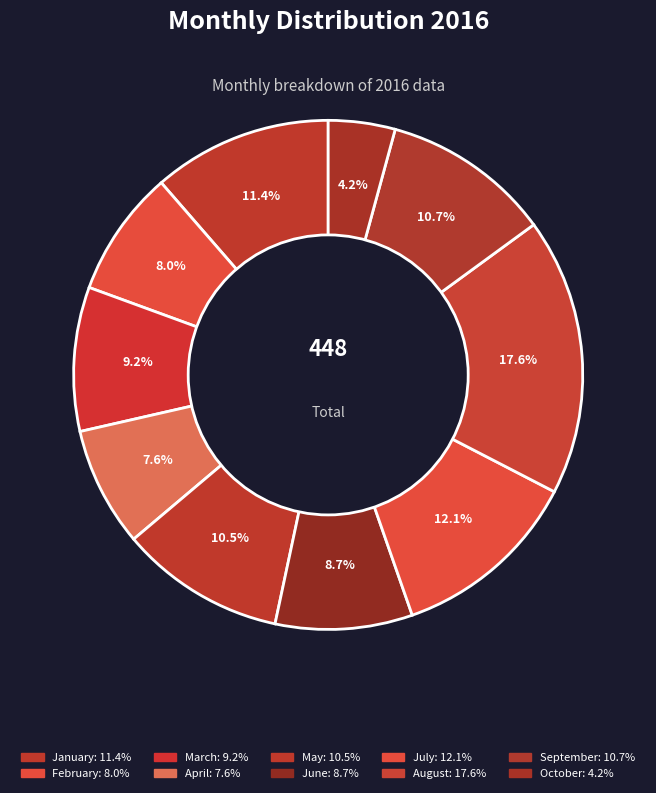

The September slice represents 22% of the pie. True or false?

False